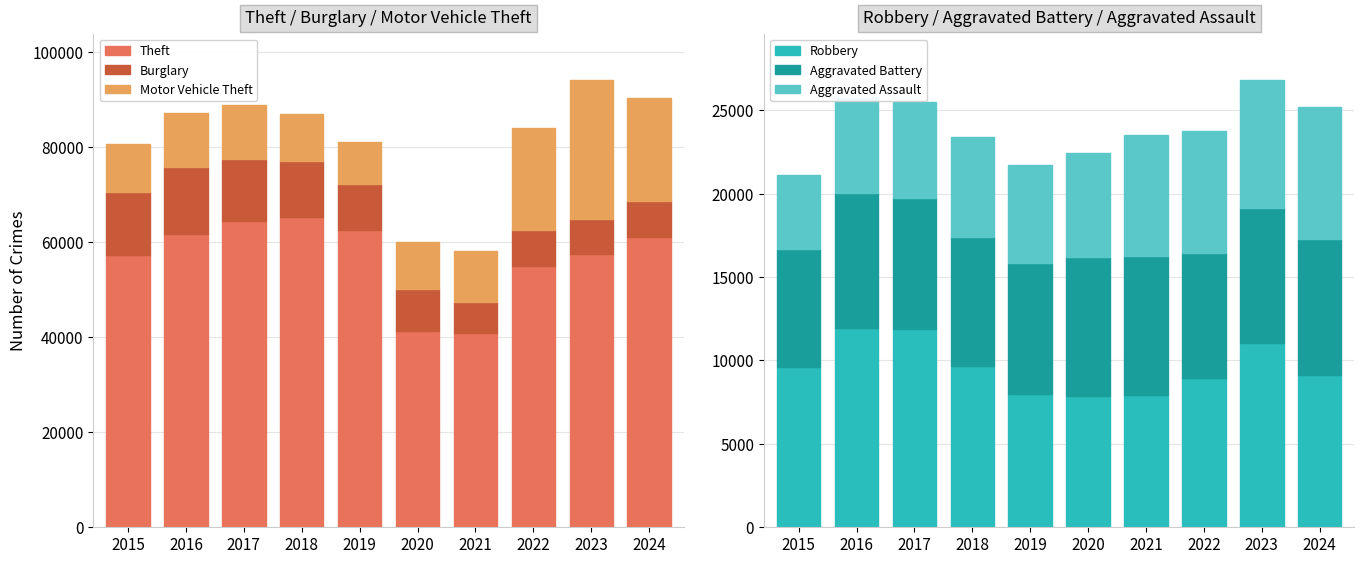

What is the value of the Theft bar at the 8th from the left?

54893